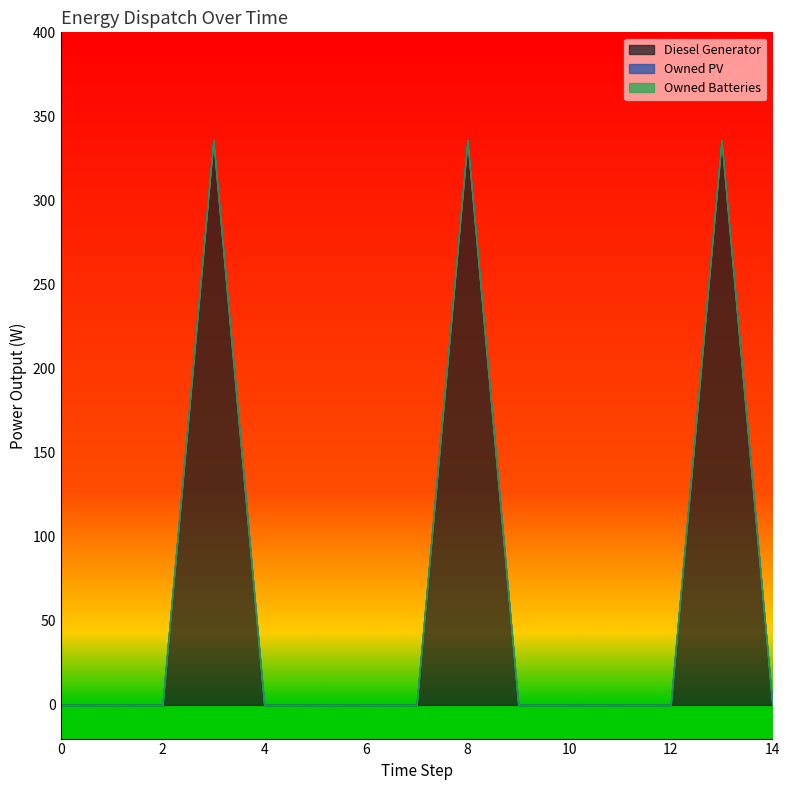

List the series in order of their peak value, lowest first.

Owned PV, Owned Batteries, Diesel Generator